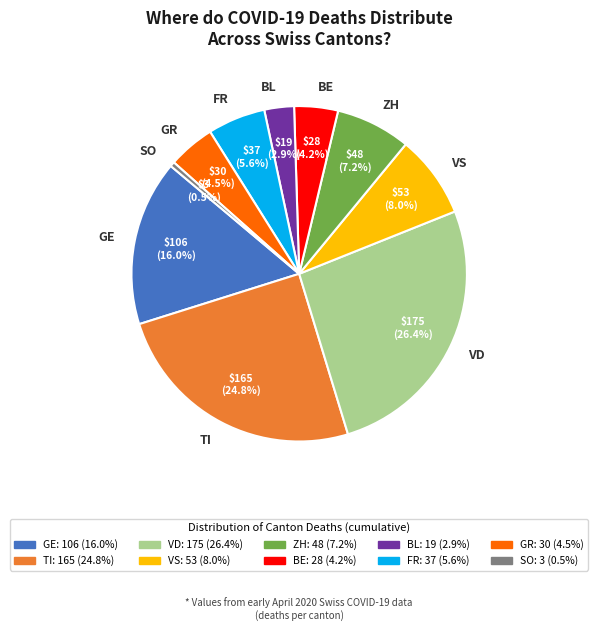

Which category has the biggest portion of the pie?

VD